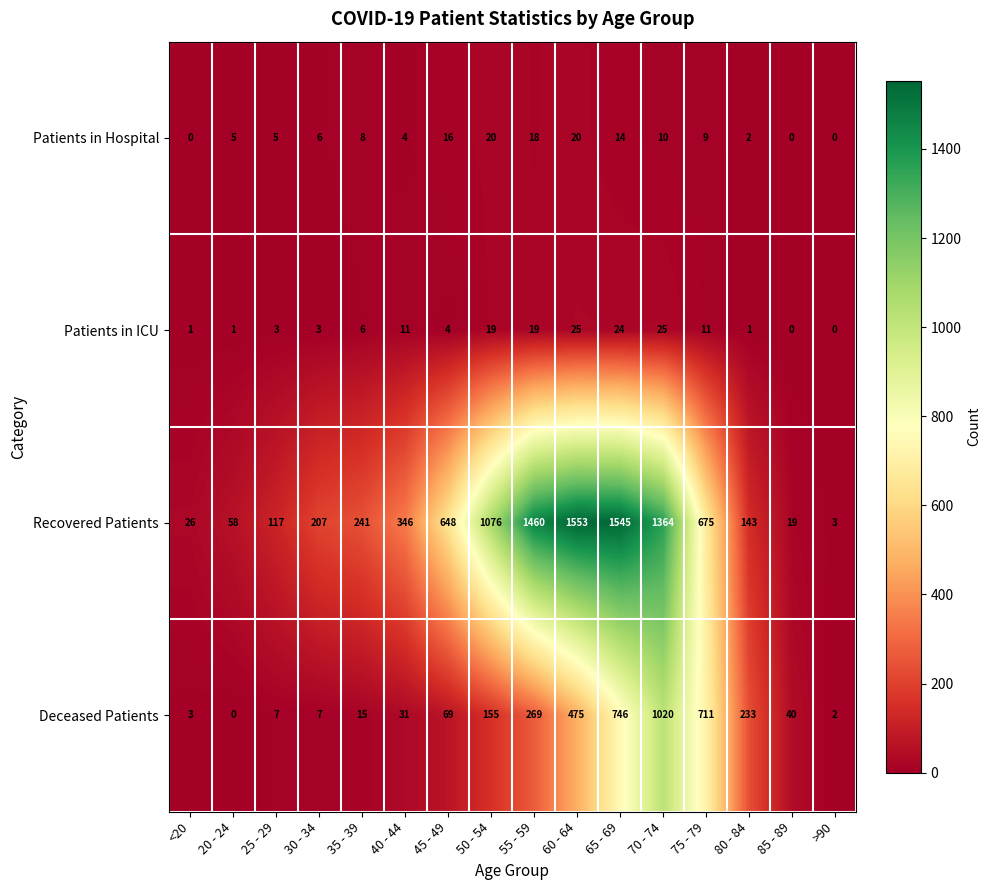

Which label corresponds to the largest value in the chart?

60 - 64